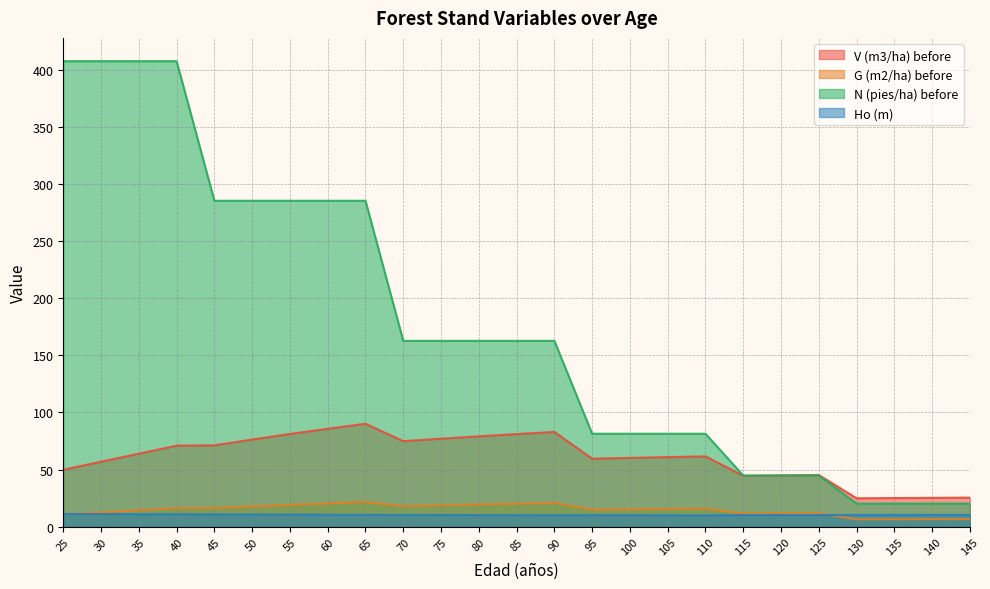

Reading right to left, extract all data points from this chart.

V (m3/ha) before: 25.4	25.2	25.0	24.8	45.2	44.8	44.5	61.5	60.9	60.2	59.5	82.9	81.0	79.1	77.0	74.8	90.1	85.7	81.2	76.3	71.2	70.9	63.9	56.8	49.8
G (m2/ha) before: 6.5	6.5	6.4	6.4	11.7	11.5	11.4	15.8	15.5	15.2	14.9	20.7	20.1	19.4	18.7	17.9	21.6	20.3	19.0	17.6	16.2	16.1	14.3	12.5	10.7
N (pies/ha) before: 20.1	20.1	20.1	20.1	44.8	44.8	44.8	81.4	81.4	81.4	81.4	162.7	162.7	162.7	162.7	162.7	285.5	285.5	285.5	285.5	285.5	407.9	407.9	407.9	407.9
Ho (m): 10.2	10.2	10.2	10.2	10.0	10.1	10.1	9.8	9.9	9.9	10.0	9.9	10.0	10.1	10.2	10.2	10.3	10.4	10.5	10.6	10.7	10.8	10.8	10.9	11.1